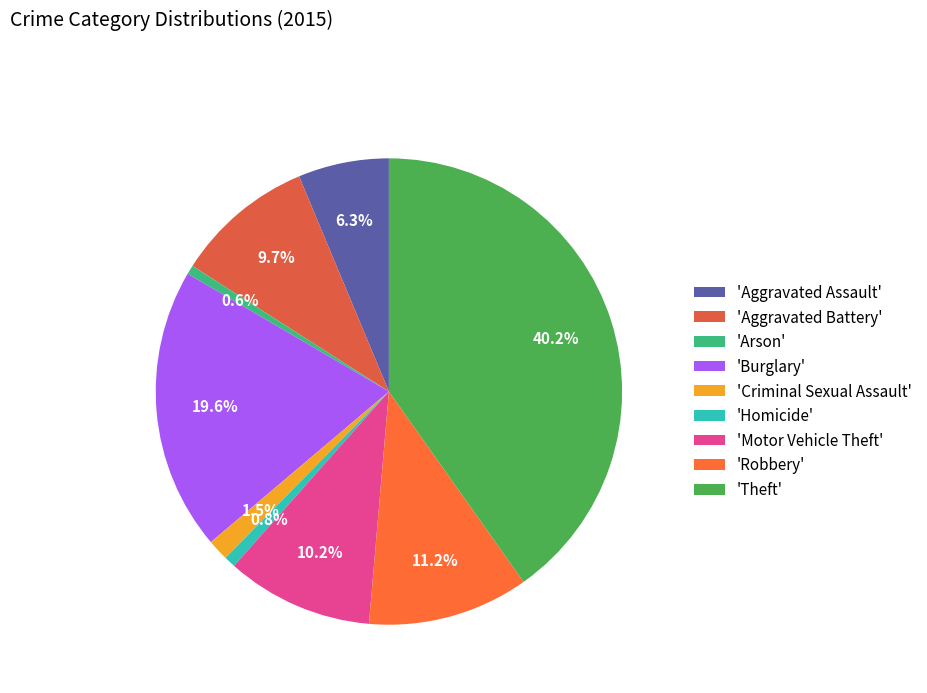

How many slices are in this pie chart?

9